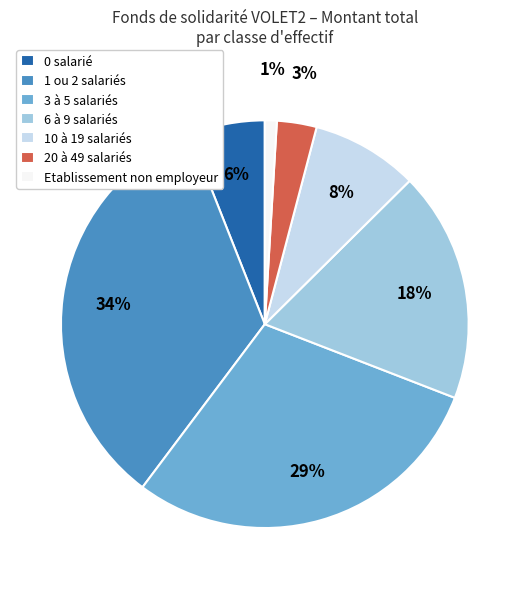

Is there any slice that represents more than half of the pie?

No